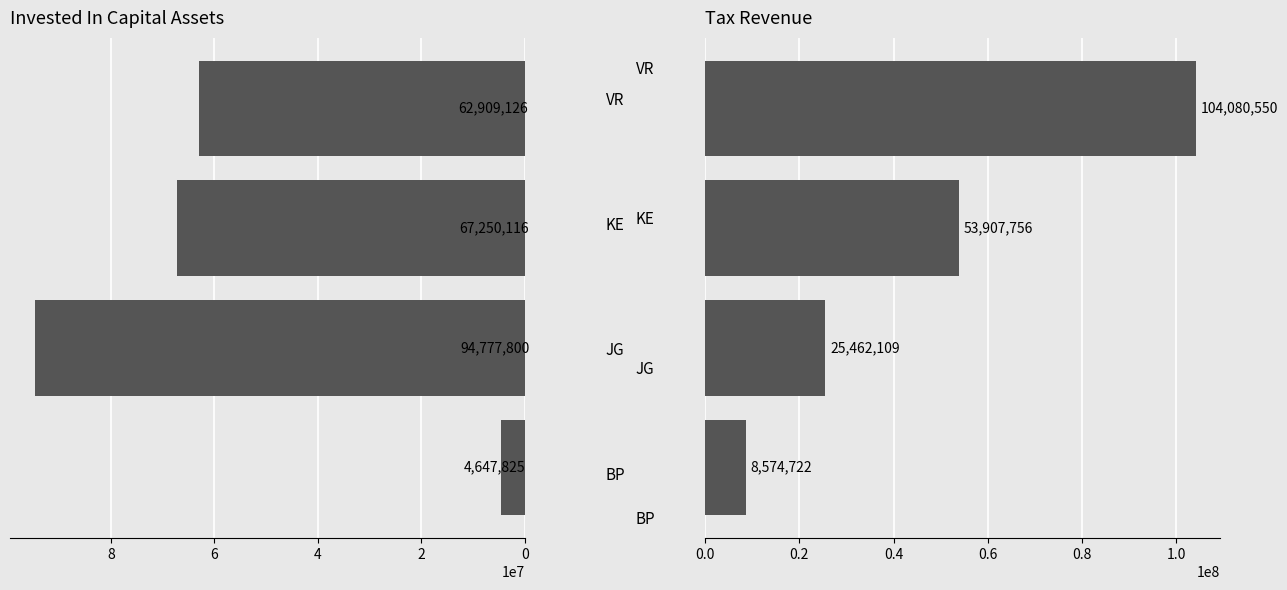

Is the value of Invested In Capital Assets at 0 greater than the value of Tax_Rev at 6?

No